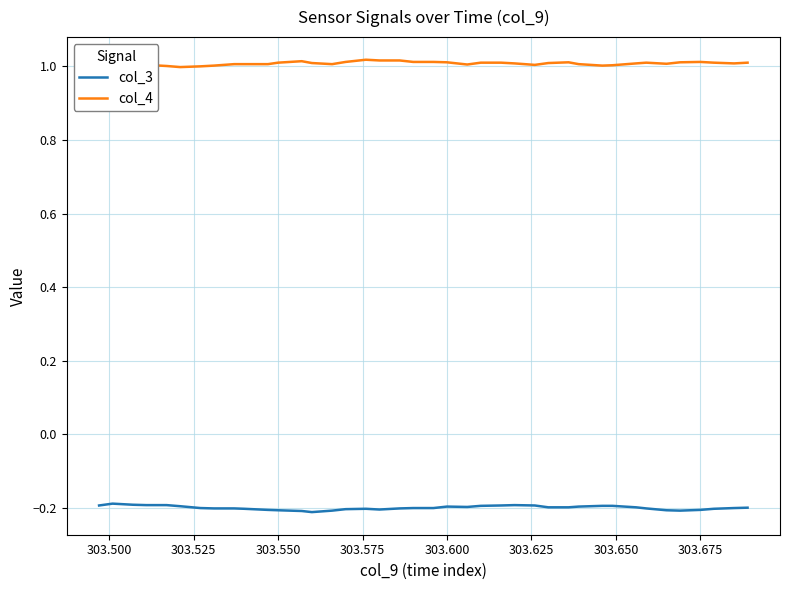

What are all the series names shown in the legend?

col_3, col_4